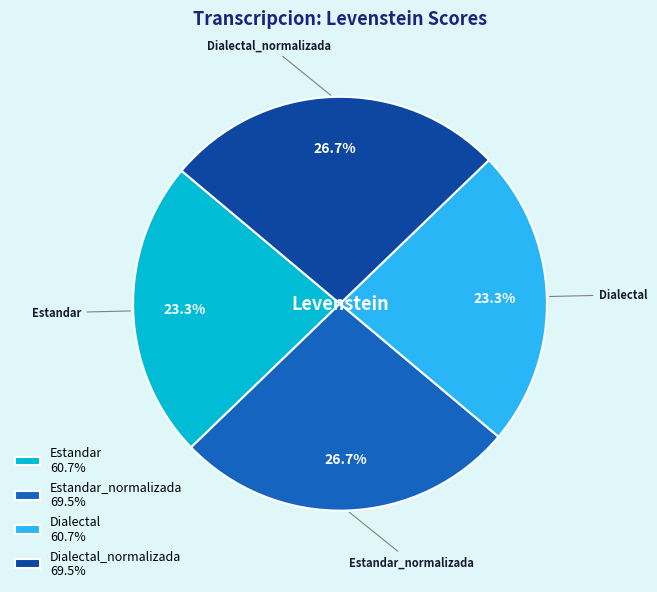

Is there any slice that represents more than half of the pie?

No